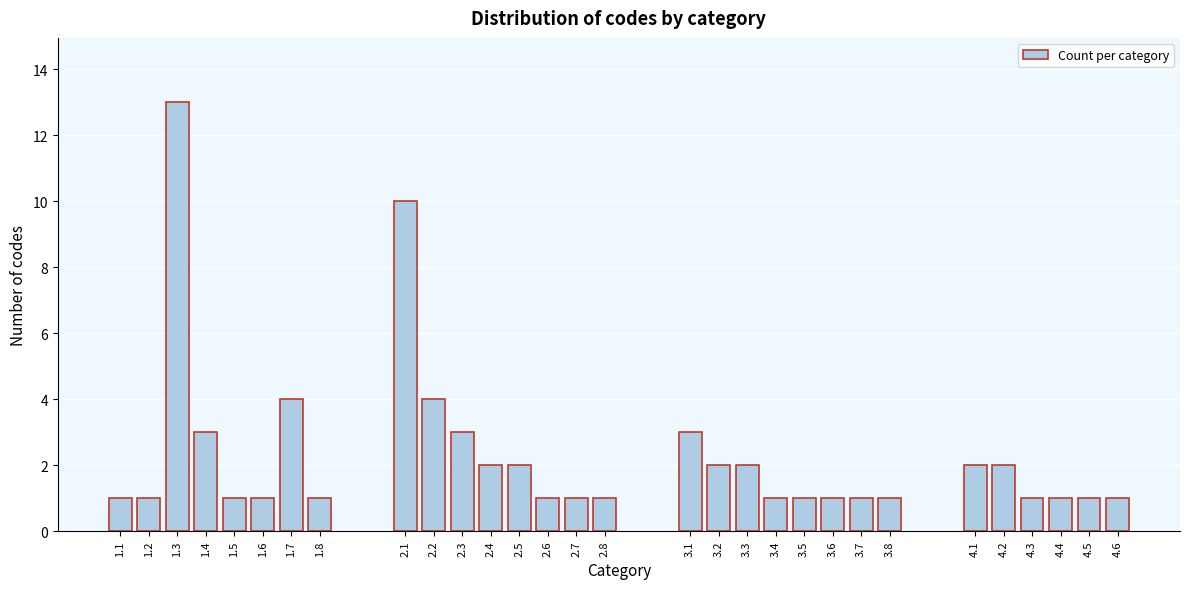

Reading left to right, list all the values displayed in this chart.

1	1	13	3	1	1	4	1	10	4	3	2	2	1	1	1	3	2	2	1	1	1	1	1	2	2	1	1	1	1